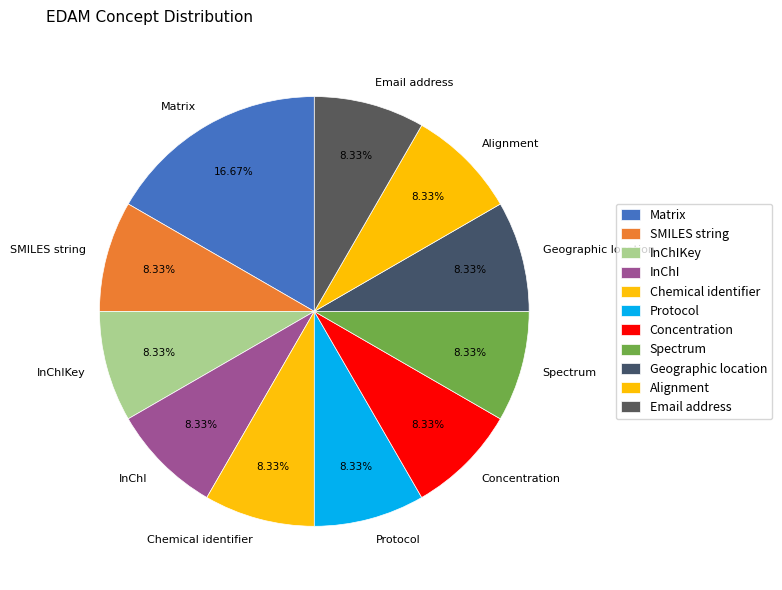

To the nearest percent, what percentage of the pie is Geographic location?

8%